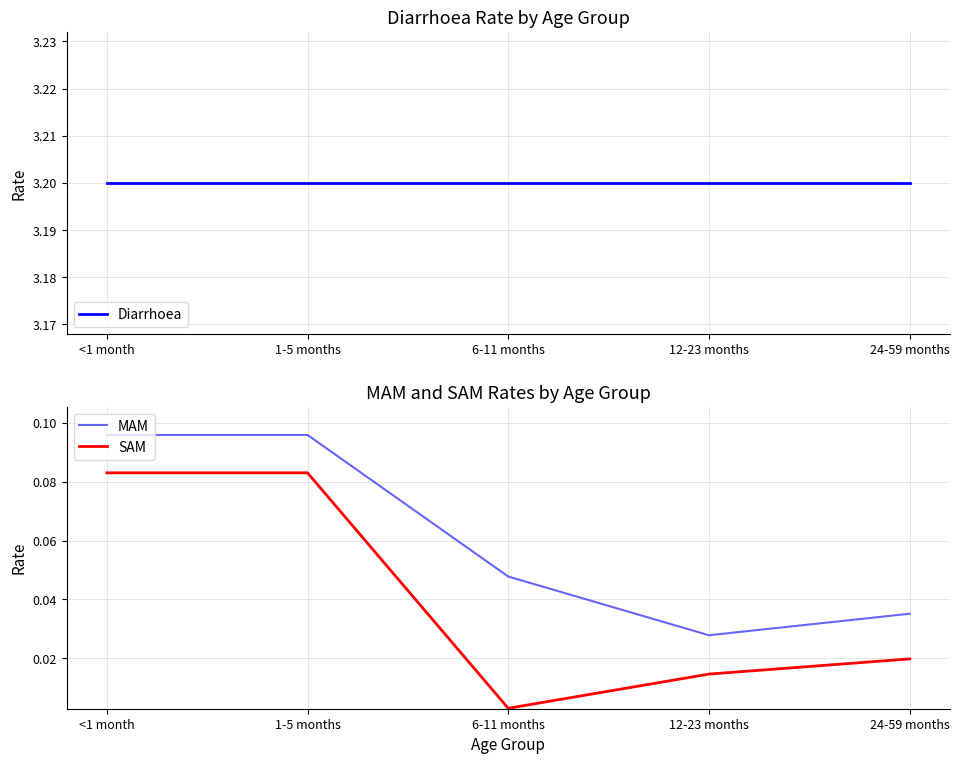

Between <1 month and 12-23 months, which series saw the biggest shift?

SAM